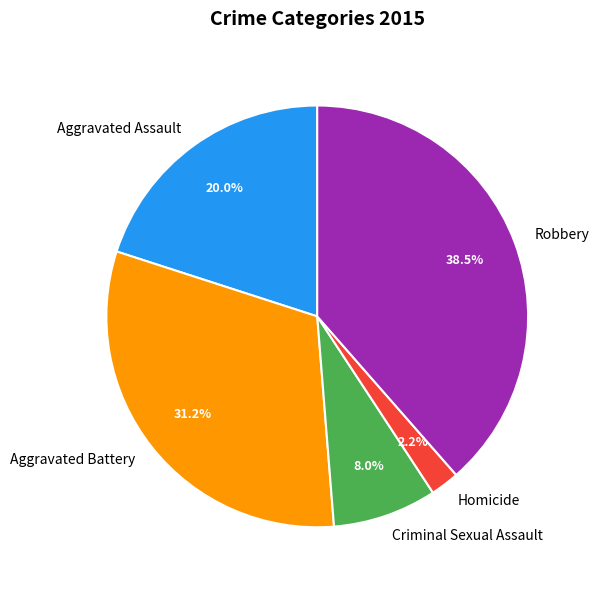

Is there any slice that represents more than half of the pie?

No